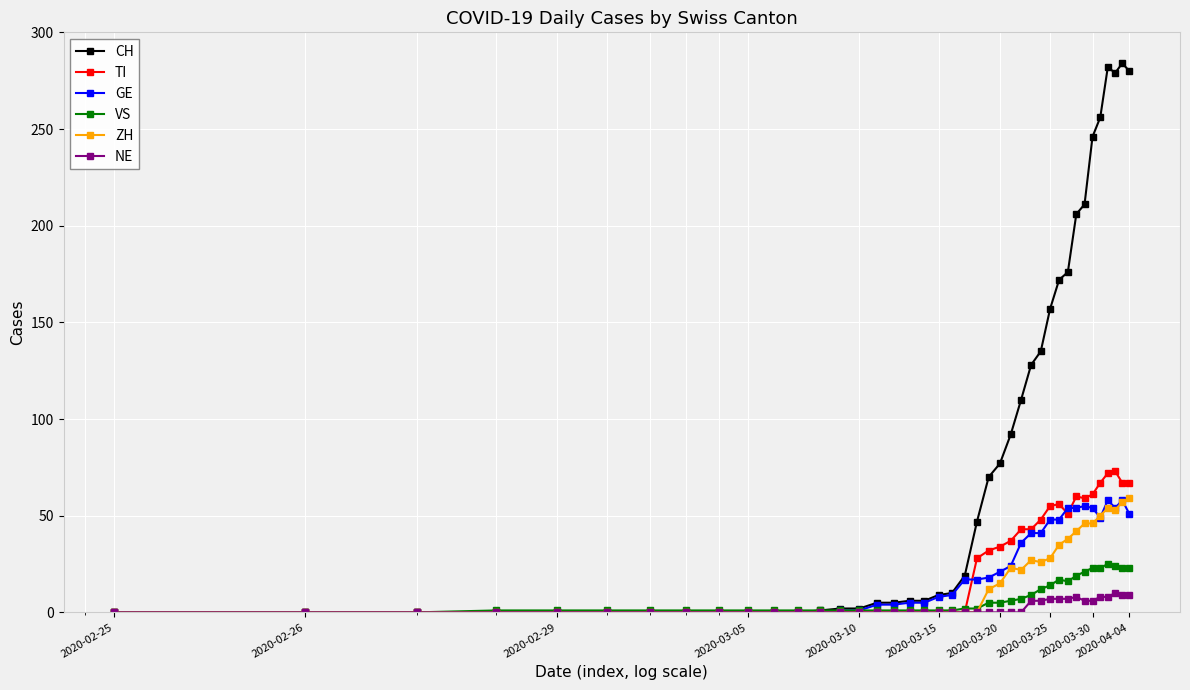

Which series has the largest total across all categories?

CH